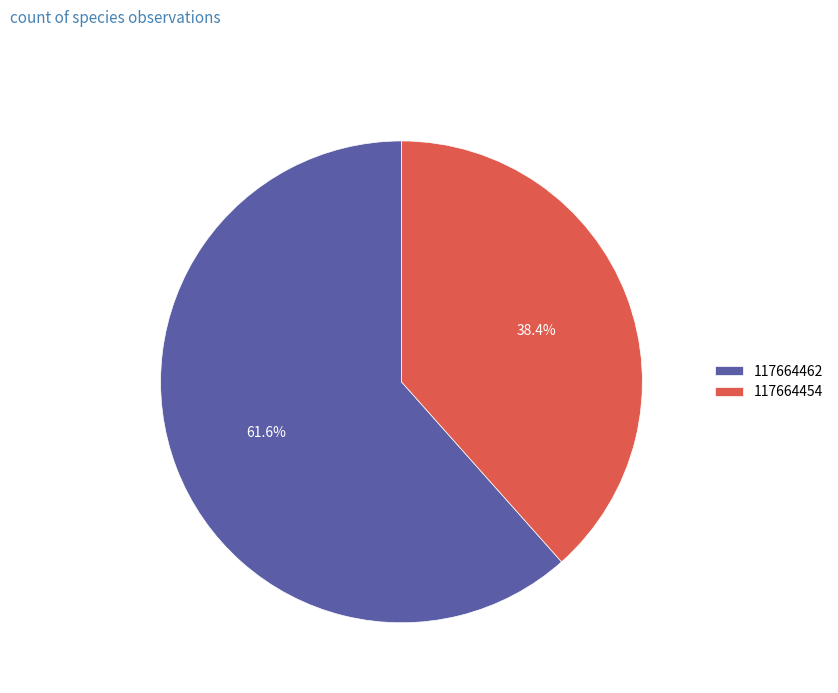

Is it true that 117664462 is 62% of the pie?

True